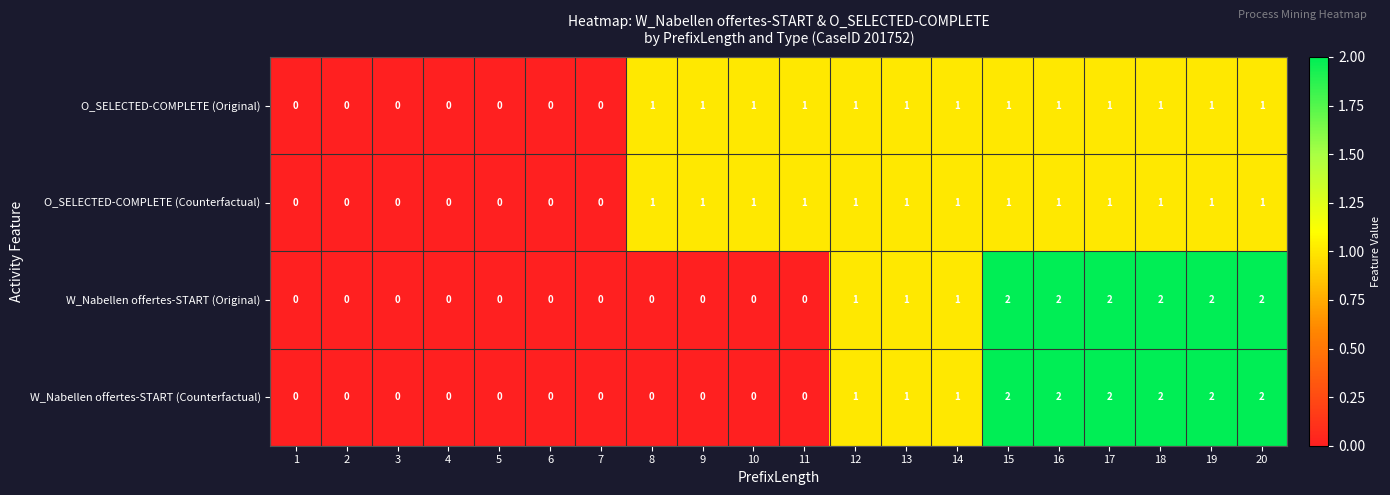

Is it true that W_Nabellen offertes-START (Original) equals 0 at 8?

True